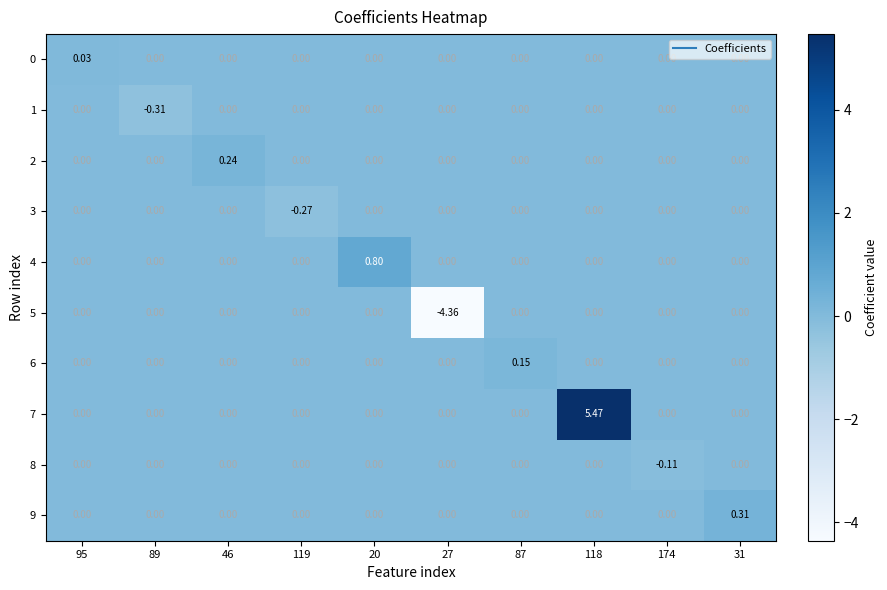

Is the value of 7 at 118 greater than the value of 8 at 31?

Yes